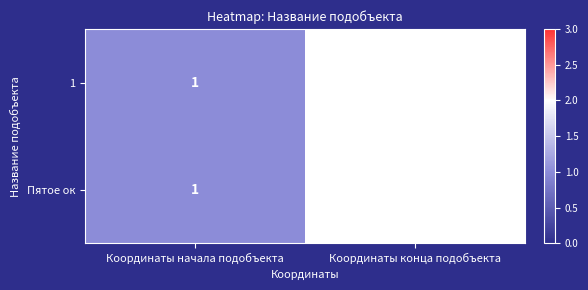

True or false: 1 has a value of 2 at Координаты конца подобъекта.

True